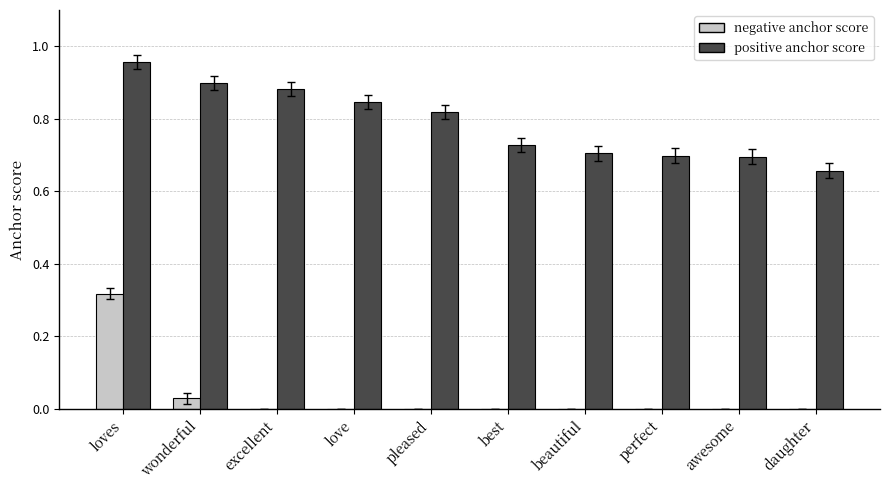

Which series has the widest spread of values?

negative anchor score